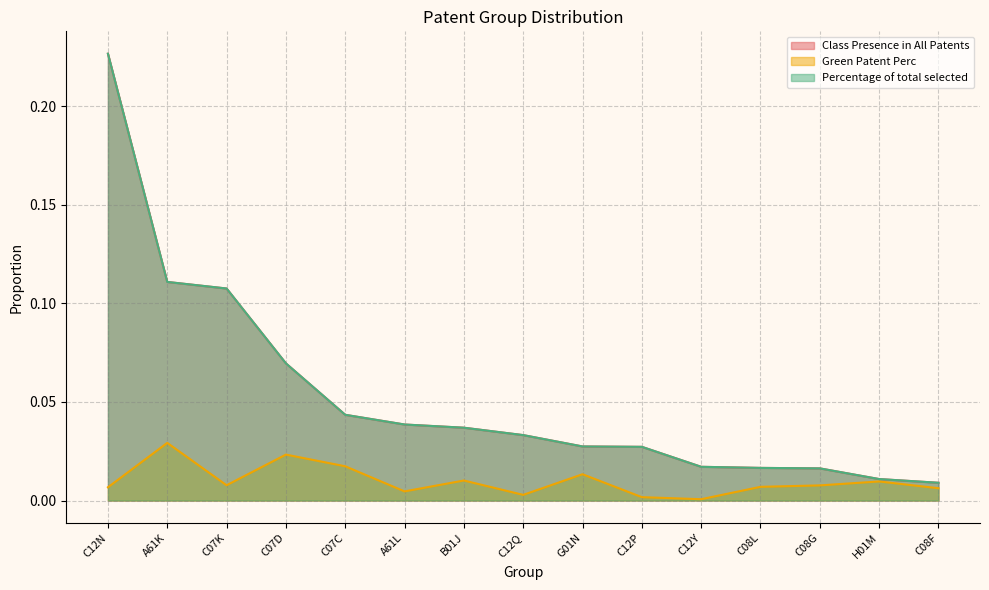

Reading left to right, transcribe all the data shown in this chart.

Class Presence in All Patents: 0.2	0.1	0.1	0.1	0.0	0.0	0.0	0.0	0.0	0.0	0.0	0.0	0.0	0.0	0.0
Green Patent Perc: 0.0	0.0	0.0	0.0	0.0	0.0	0.0	0.0	0.0	0.0	0.0	0.0	0.0	0.0	0.0
Percentage of total selected: 0.2	0.1	0.1	0.1	0.0	0.0	0.0	0.0	0.0	0.0	0.0	0.0	0.0	0.0	0.0